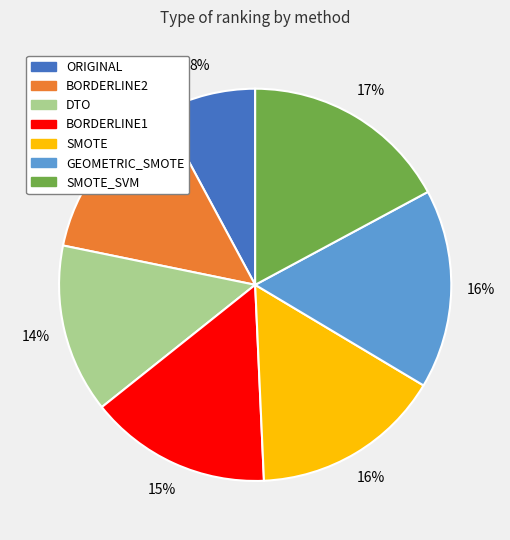

True or false: SMOTE_SVM accounts for 29% of the total.

False